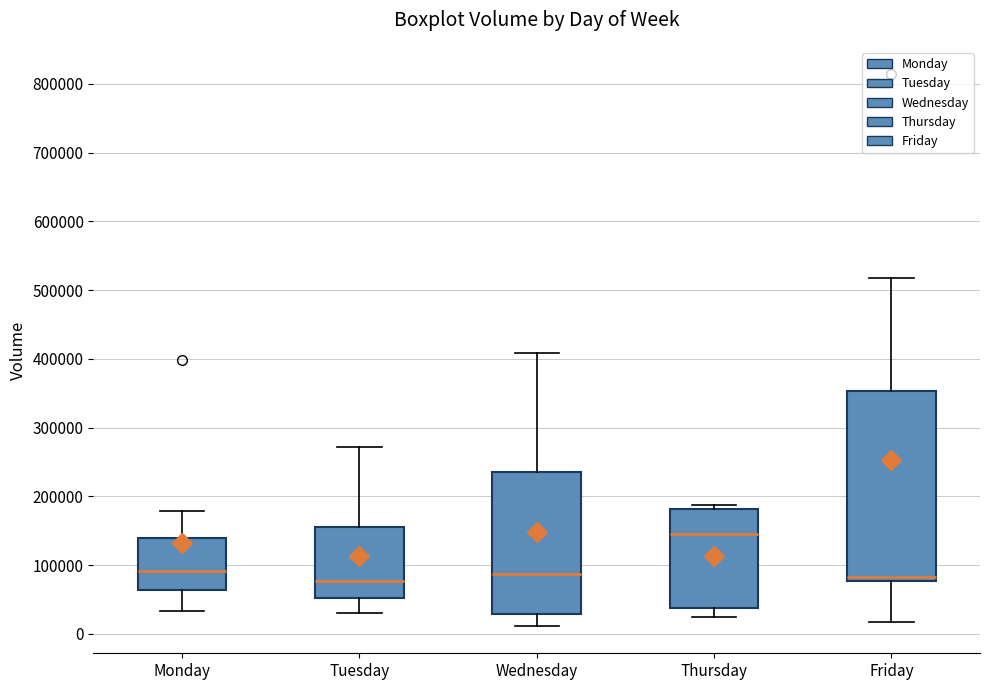

Where does the median line of the box for Wednesday sit on the y-axis? The values are not printed on the chart, so give them approximately, as read against the axis.

90000